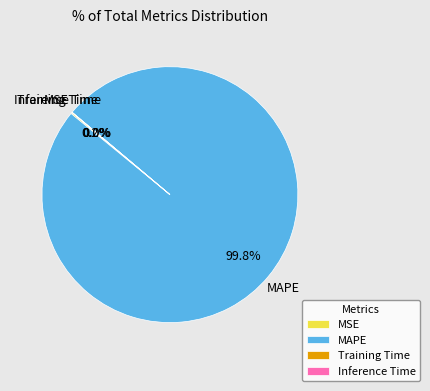

What is the majority slice?

MAPE